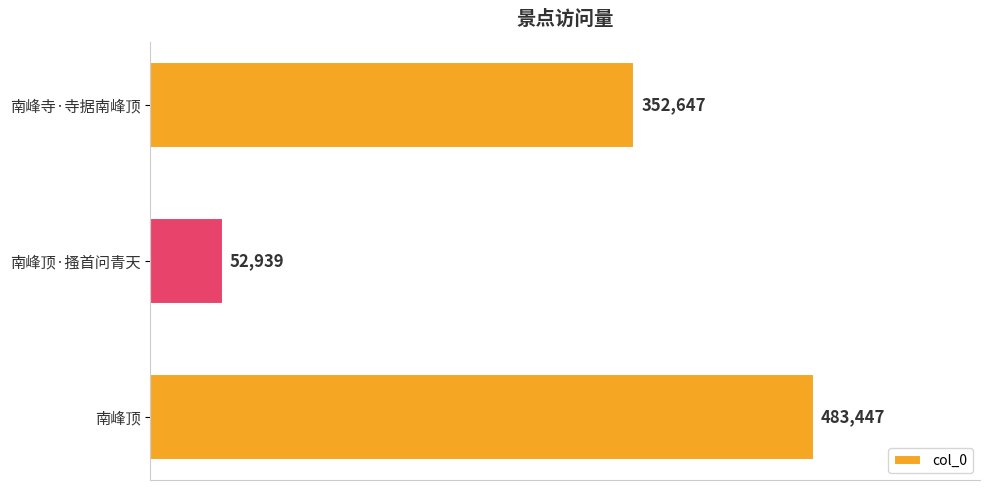

What value does the data have at 南峰寺·寺据南峰顶, to the nearest 50?

352650